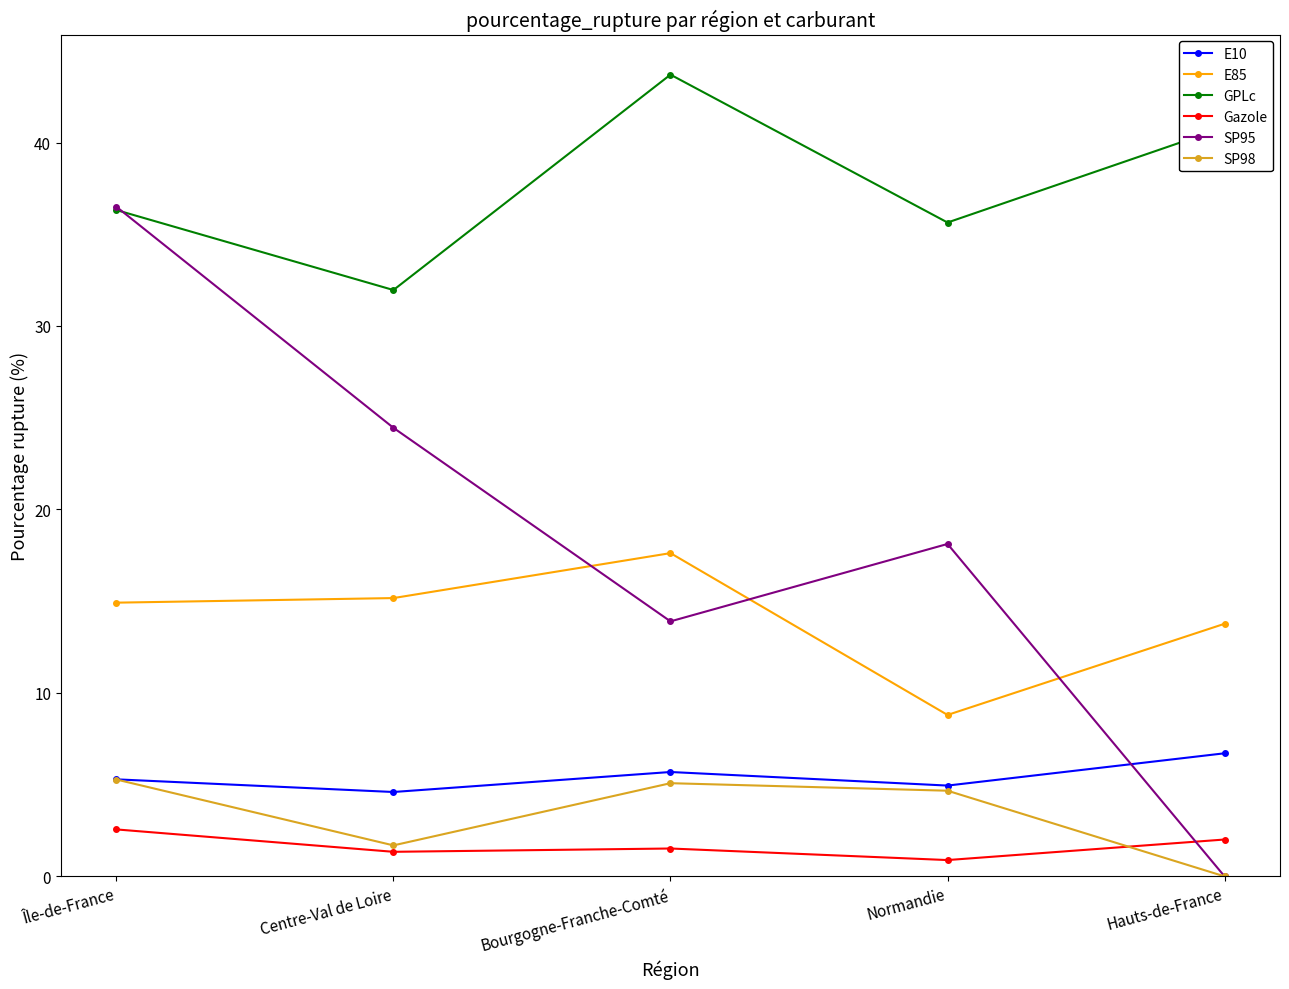

What is the total value across all series at Hauts-de-France?

63.3